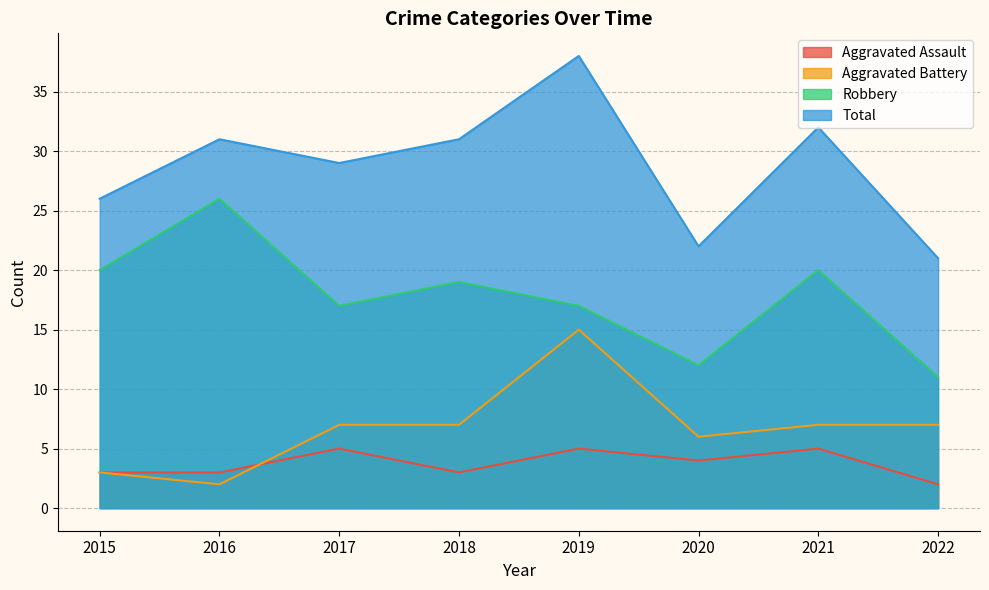

Which series has the largest total across all categories?

Total